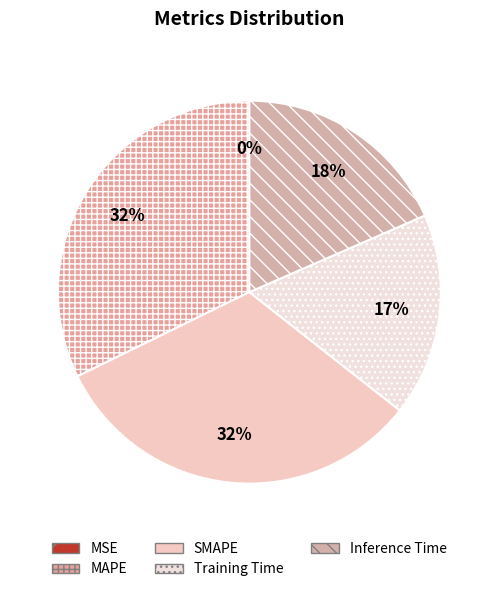

To the nearest percent, what is the difference between the MSE and Inference Time slice percentages?

18%